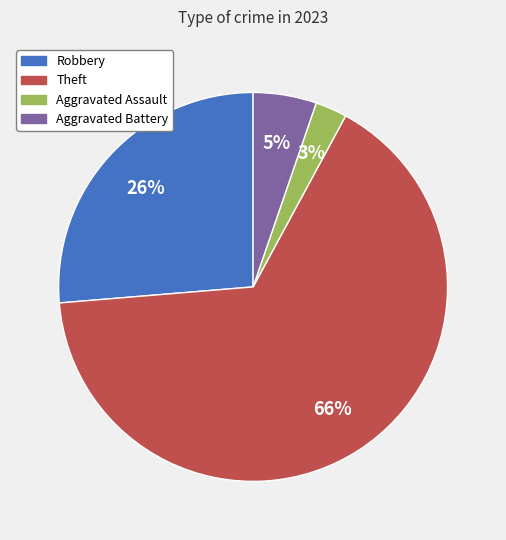

To the nearest percent, what is the average slice percentage?

25%